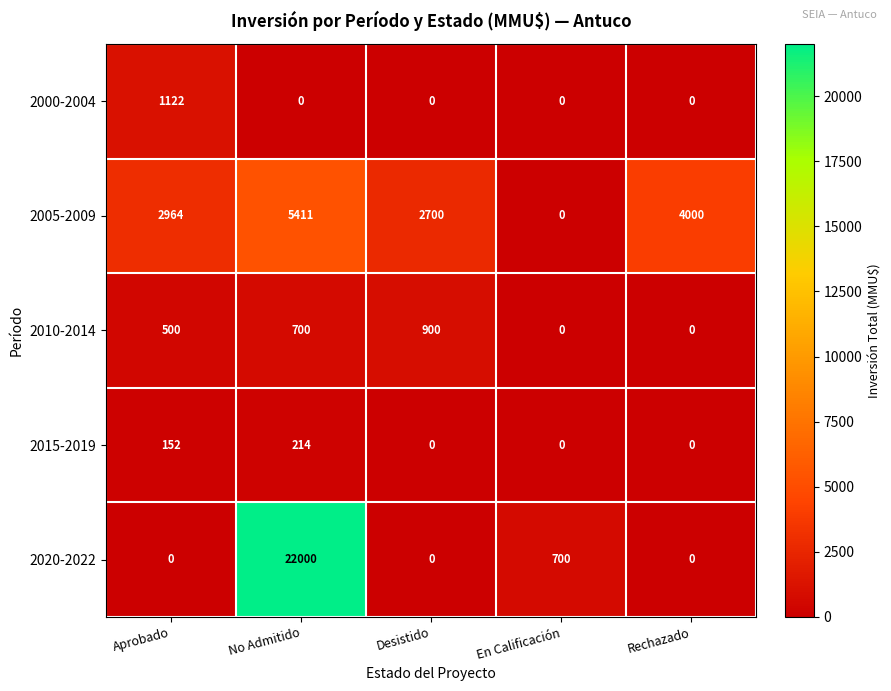

Reading left to right, what are all the values shown in this chart?

2000-2004: Aprobado=1122	No Admitido=0	Desistido=0	En Calificación=0	Rechazado=0
2005-2009: Aprobado=2964	No Admitido=5411	Desistido=2700	En Calificación=0	Rechazado=4000
2010-2014: Aprobado=500	No Admitido=700	Desistido=900	En Calificación=0	Rechazado=0
2015-2019: Aprobado=152	No Admitido=214	Desistido=0	En Calificación=0	Rechazado=0
2020-2022: Aprobado=0	No Admitido=22000	Desistido=0	En Calificación=700	Rechazado=0